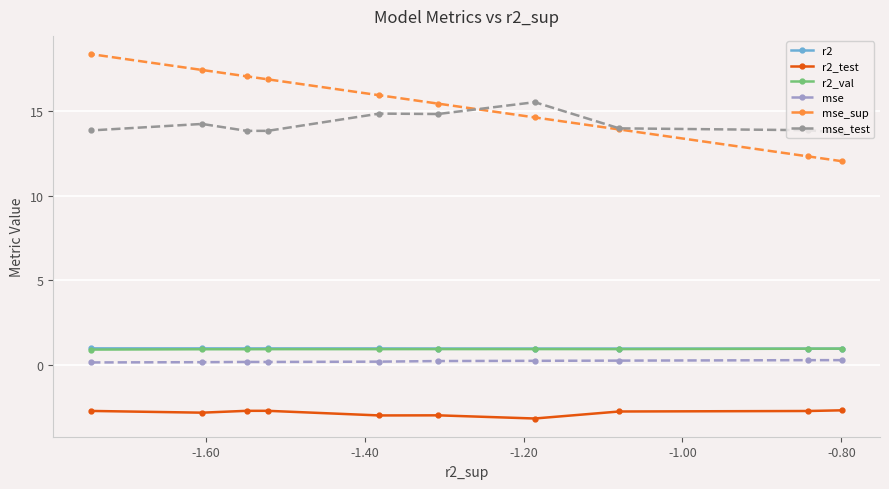

At how many categories does at least one series exceed 6?

10